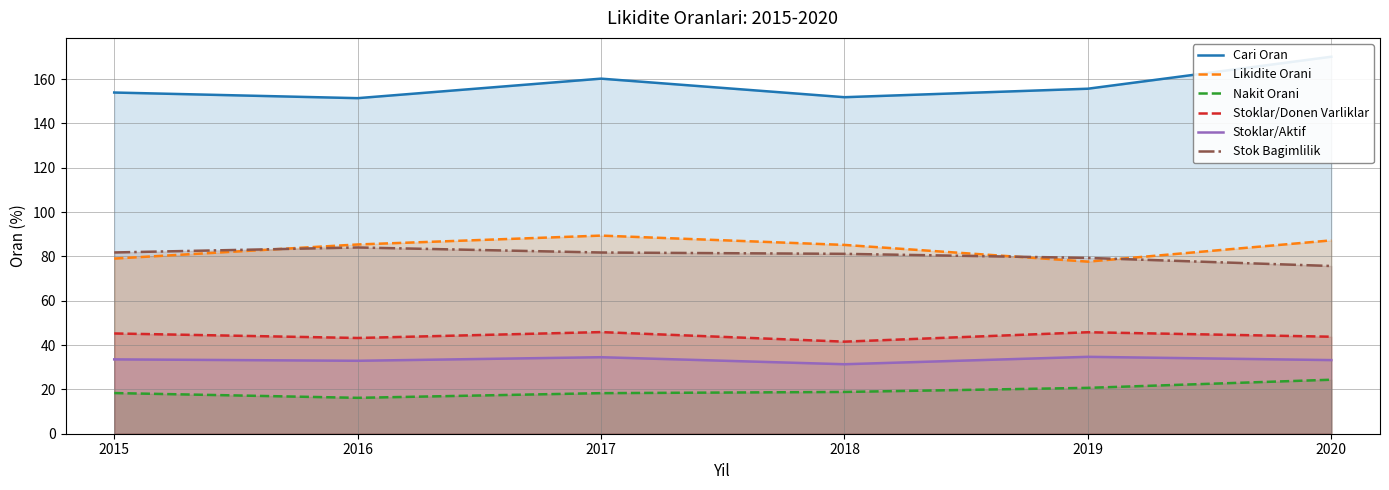

What is the value of the Cari Oran point at the 5th from the left?

155.7